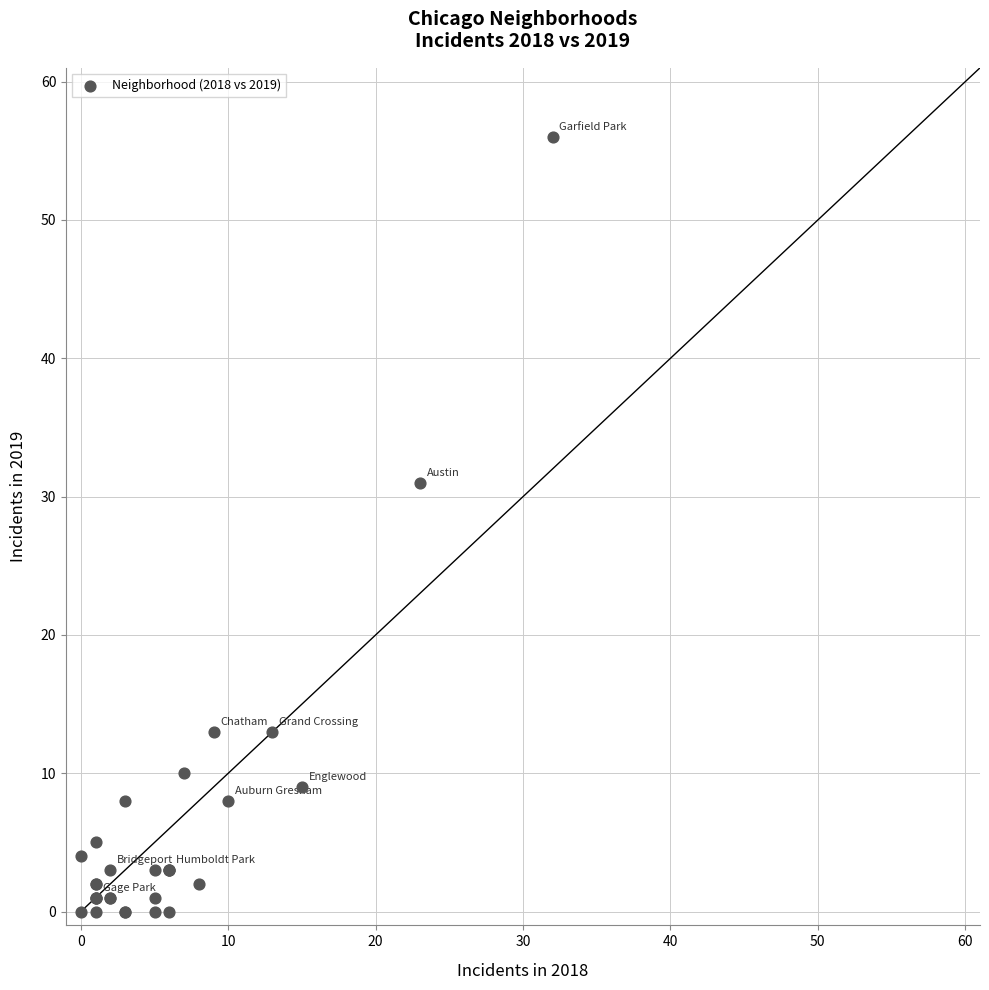

What Y value in the scatter plot is closest to 28?

31